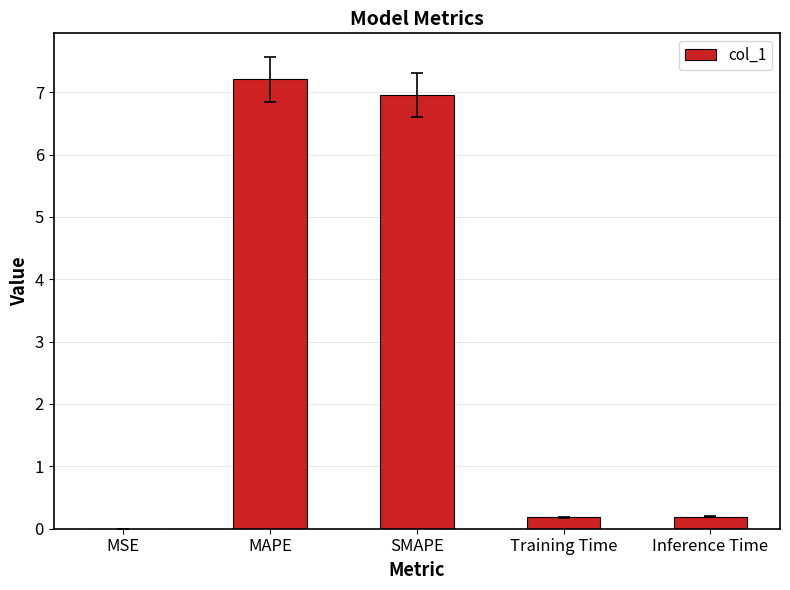

Are the bars horizontal?

No